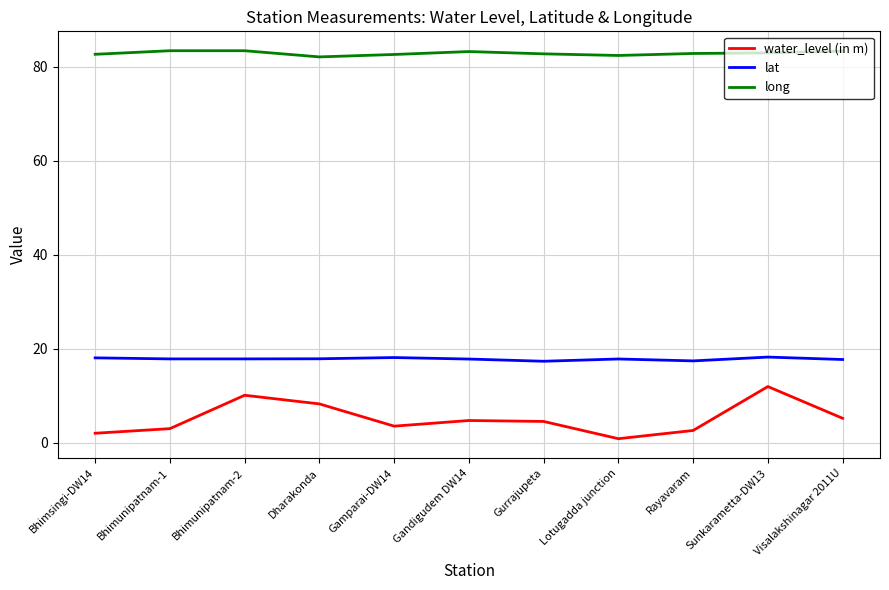

What is the spread (max minus min) of values at Gurrajupeta?

78.2